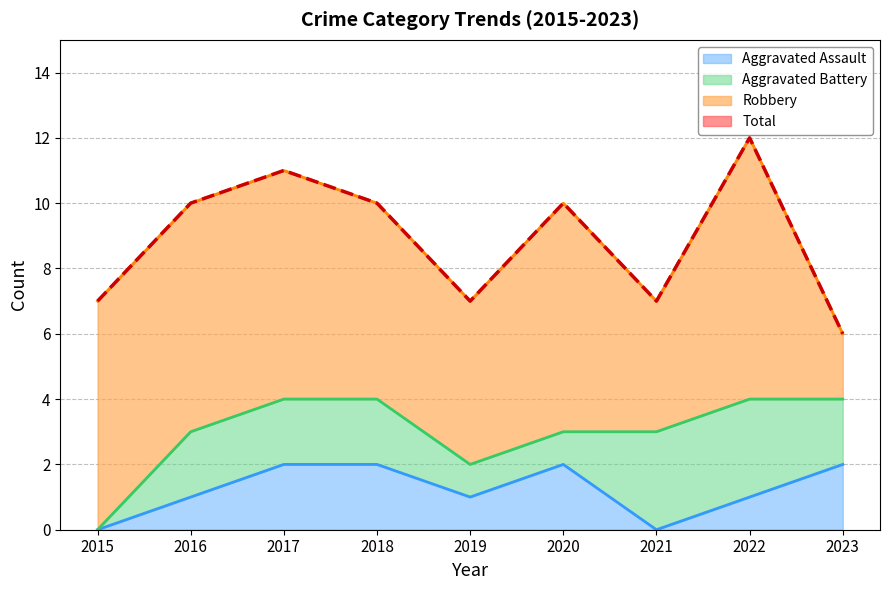

What is the approximate value of Aggravated Assault at 2022?

1